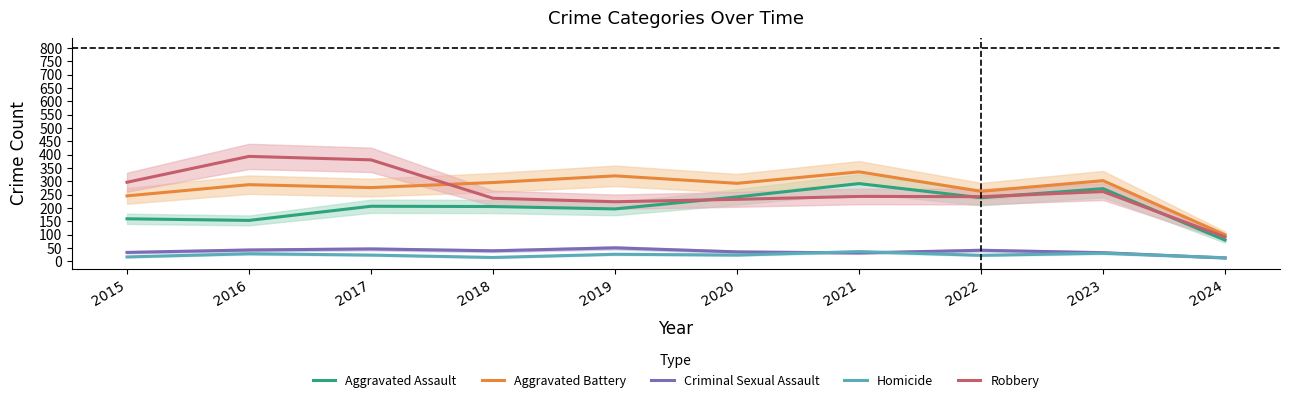

The Aggravated Battery series shows 303 at 2023. True or false?

True